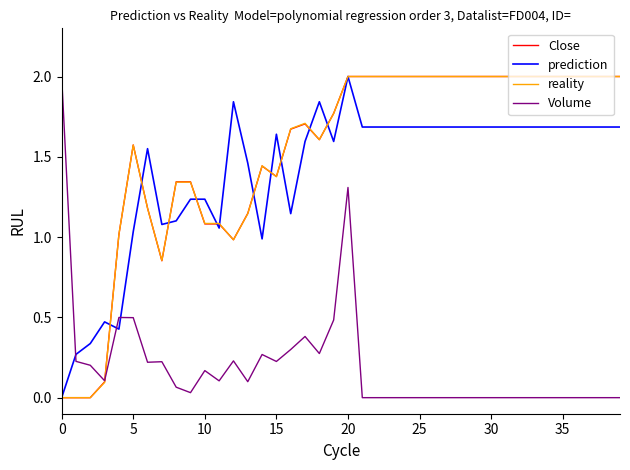

True or false: prediction and Volume cross at least once.

True